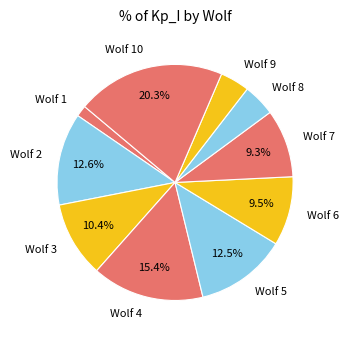

Is the sum of Wolf 2 and Wolf 10 greater than half?

No